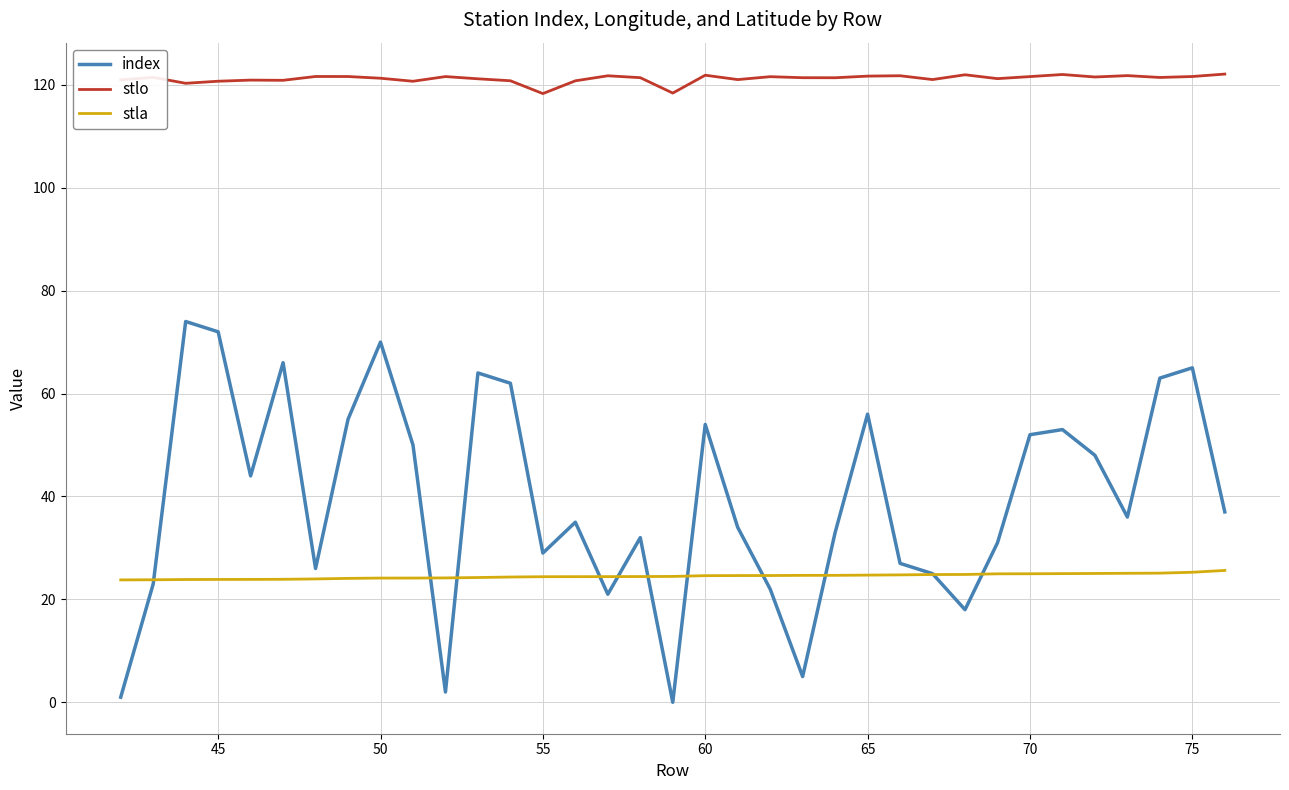

Which series has the largest total across all categories?

stlo